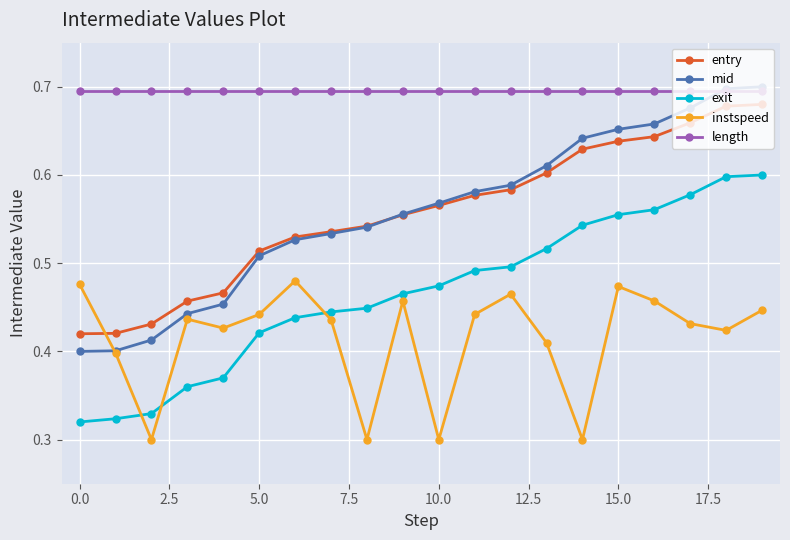

Which series has the largest range (max minus min)?

mid